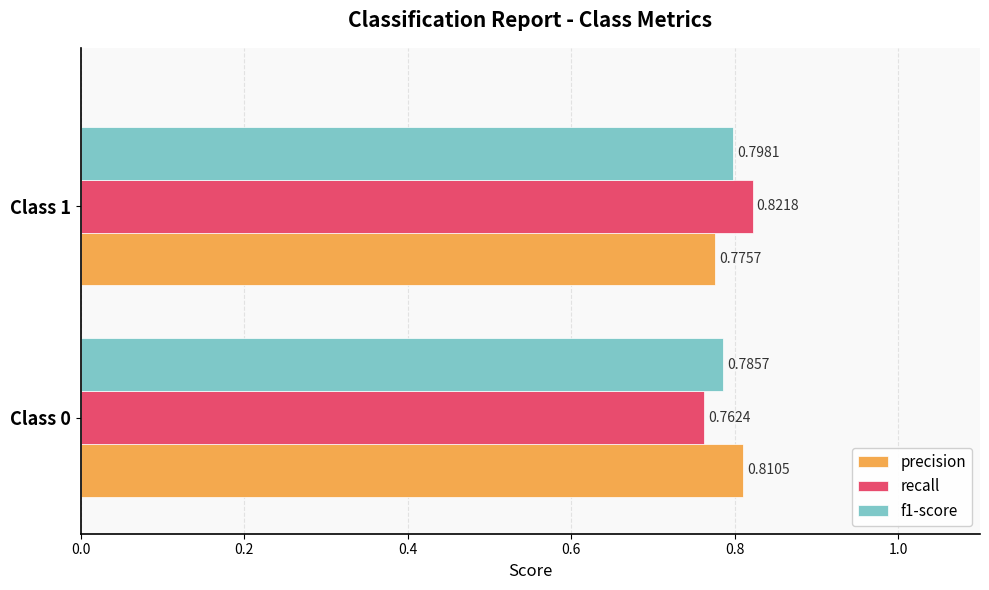

Which series has the widest spread of values?

recall